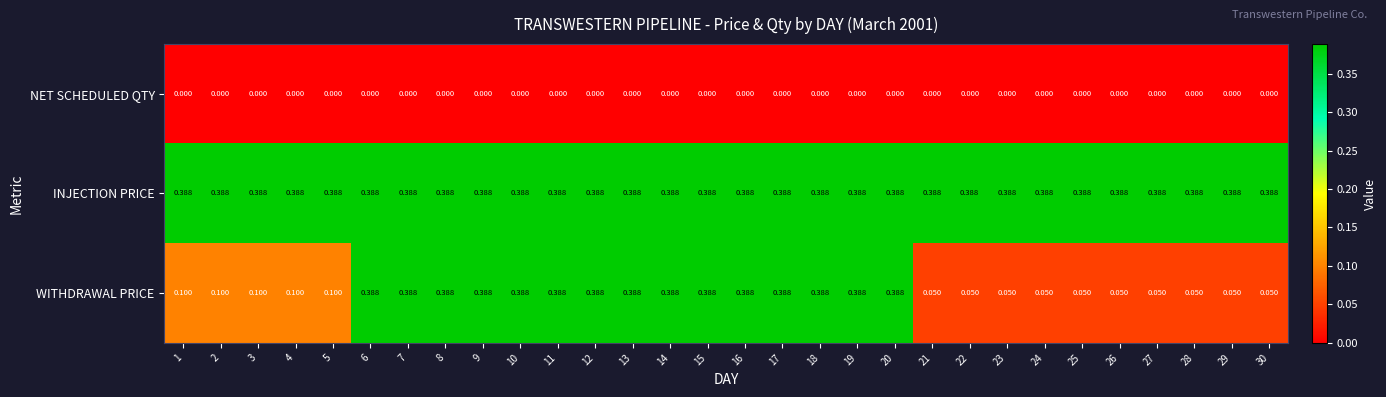

Is the value of WITHDRAWAL PRICE at 30 greater than the value of INJECTION PRICE at 12?

No